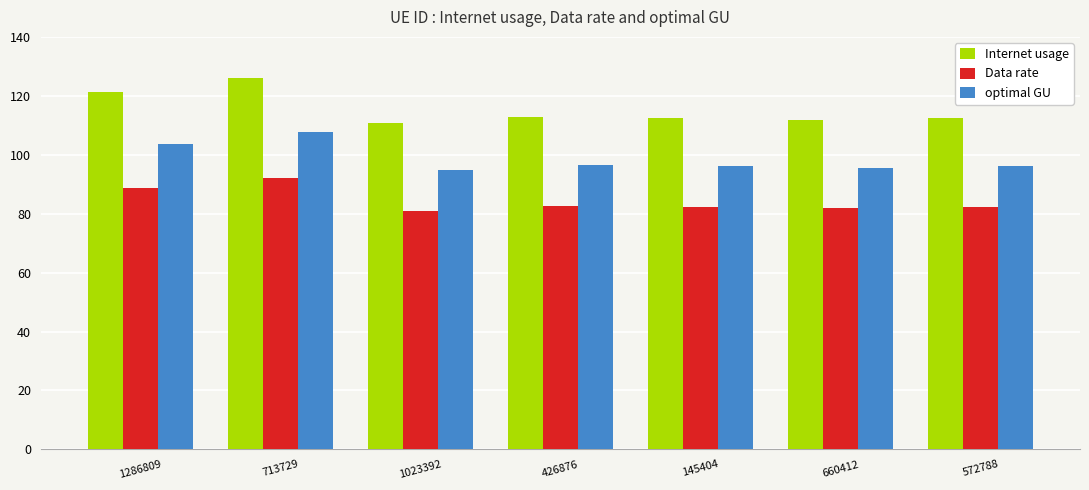

What is the smallest value displayed?

81.0